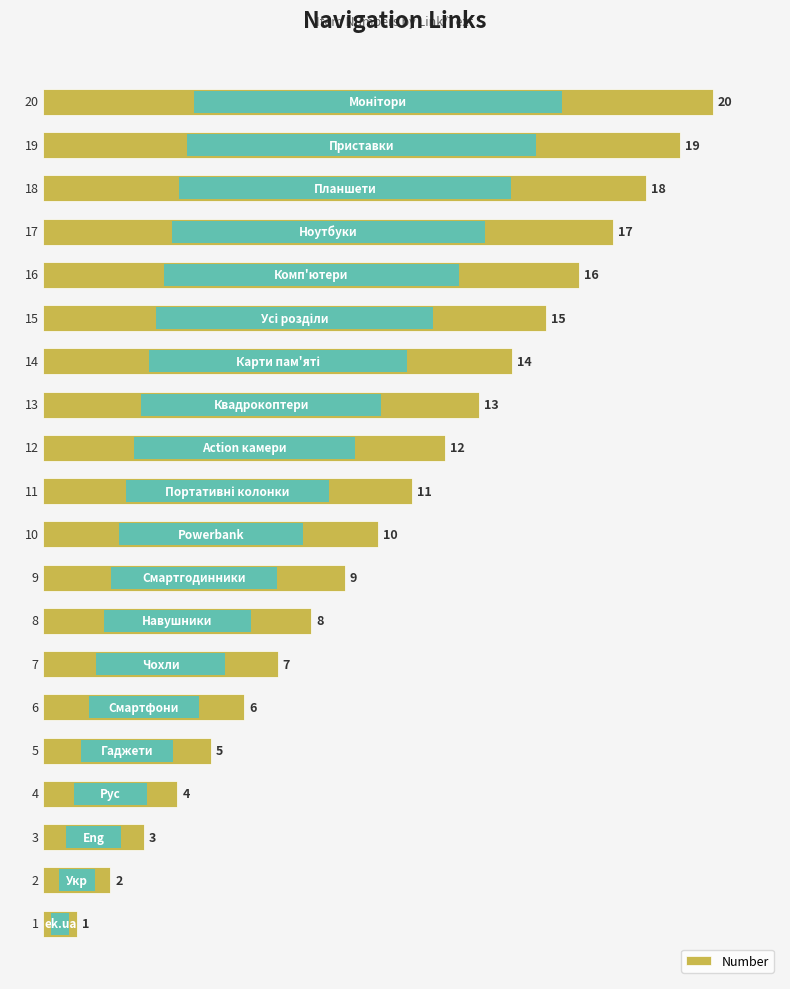

What is the ratio of the value at 12 to the value at 10?

1.2